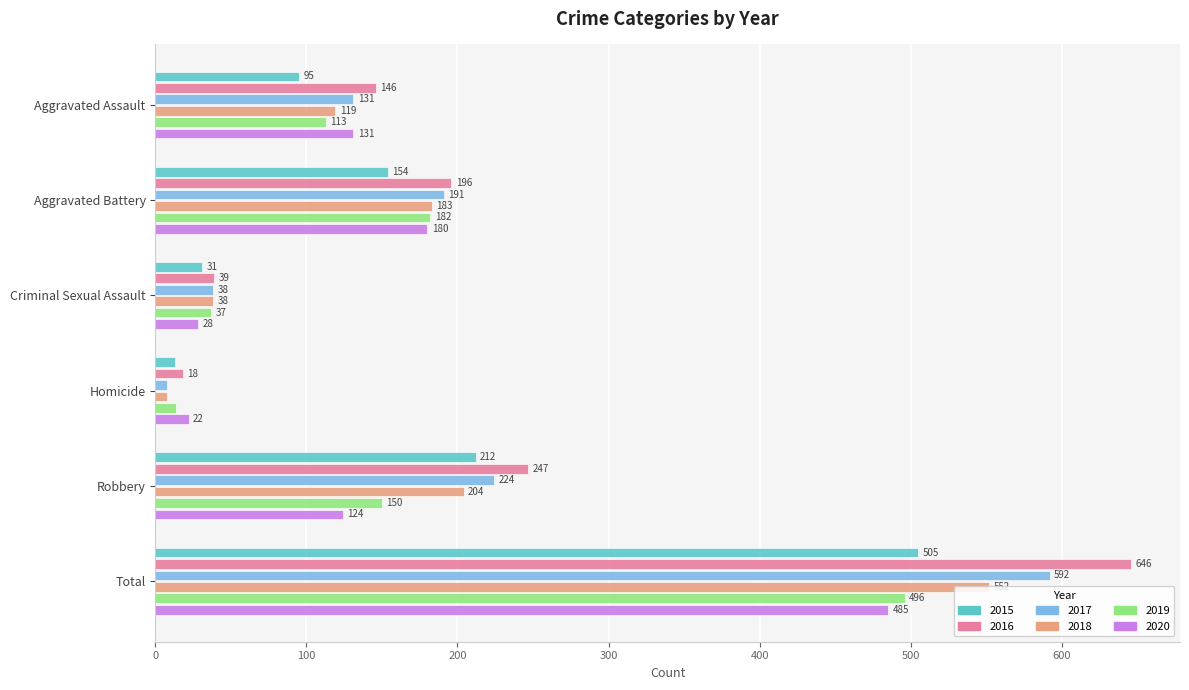

What are all the series names shown in the legend?

2015, 2016, 2017, 2018, 2019, 2020